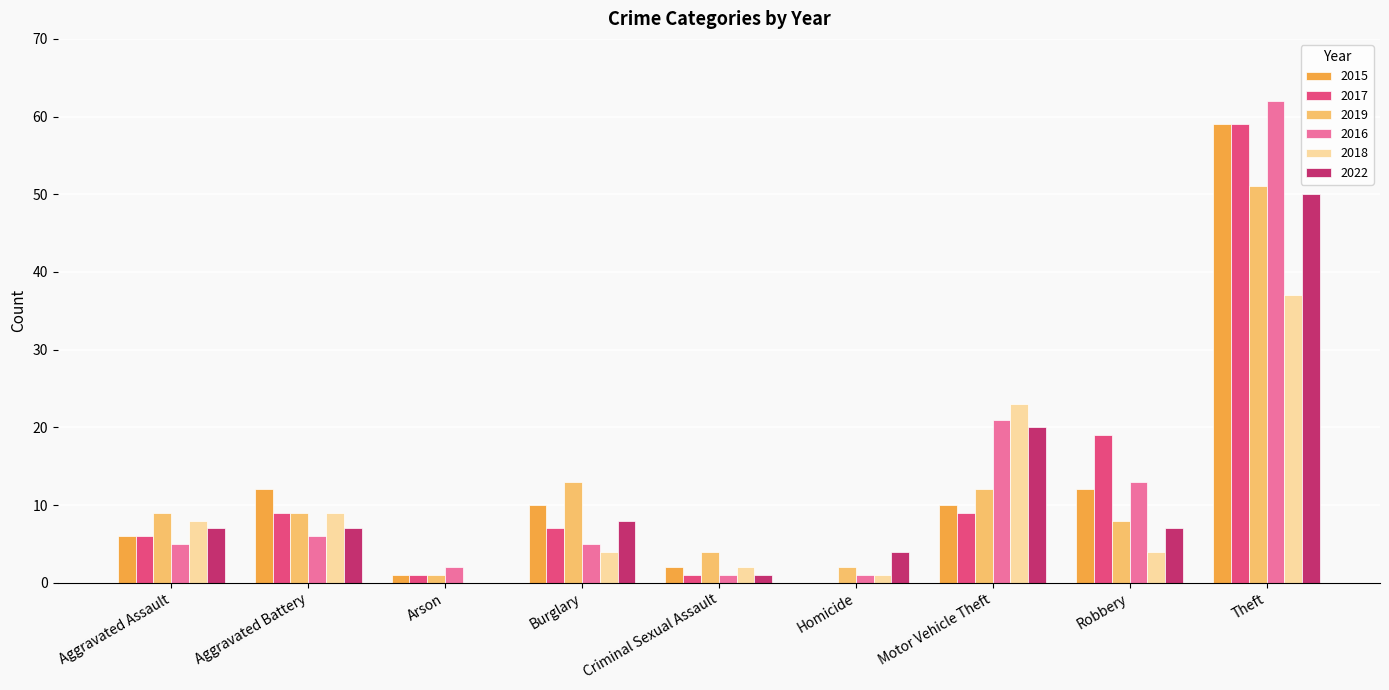

What is the average value of the 2015 series?

12